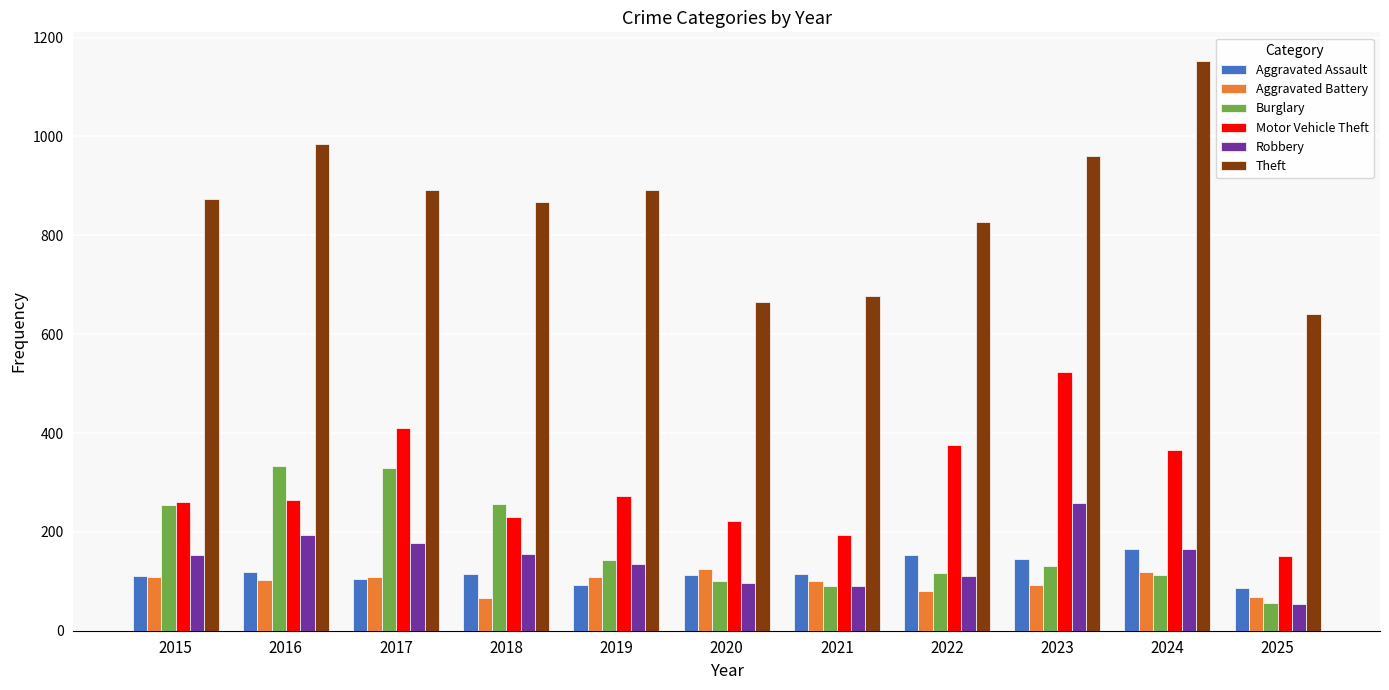

At how many categories does at least one series exceed 349?

11